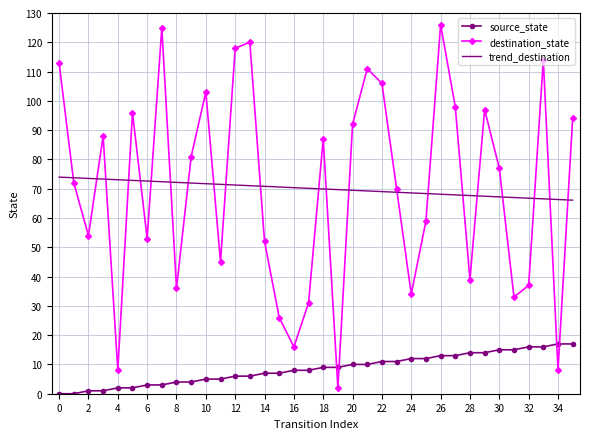

True or false: destination_state has more than 2 points higher than both neighbors.

True